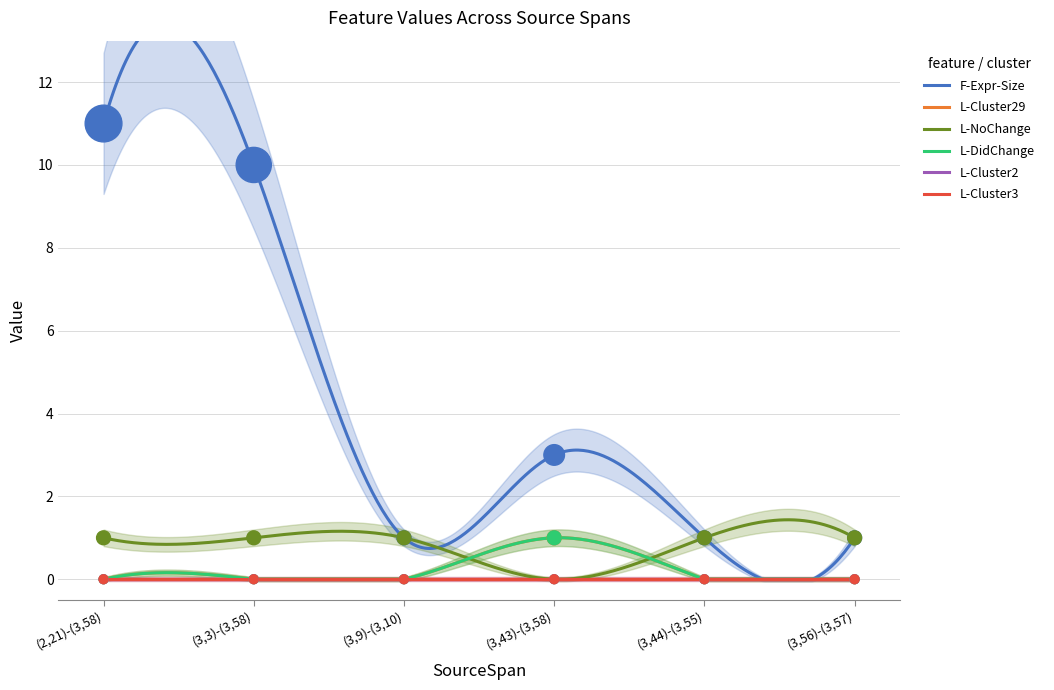

Which series has the largest total across all categories?

F-Expr-Size